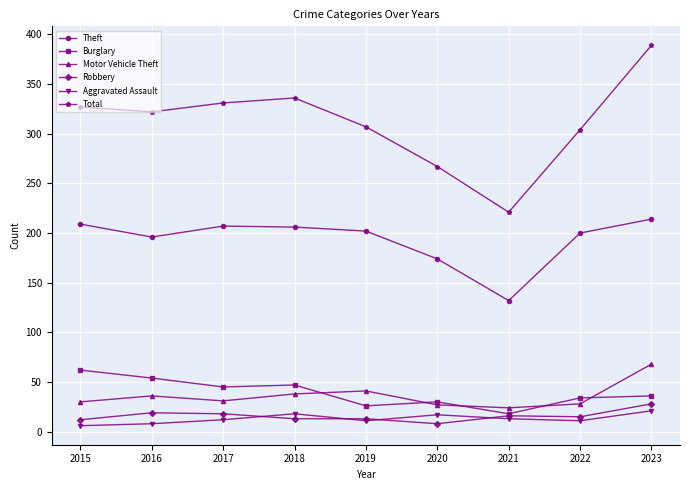

What is the spread (max minus min) of values at 2021?

208